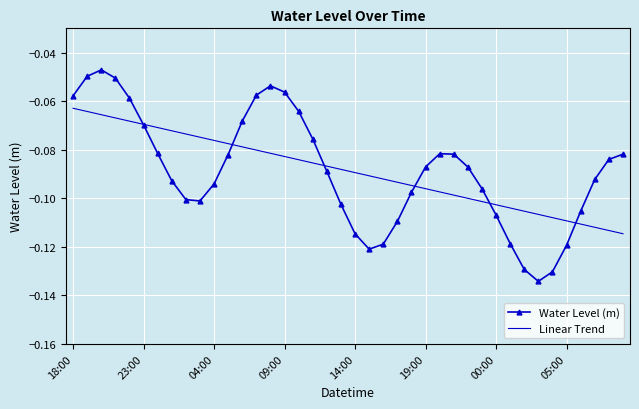

Which series has the widest spread of values?

Water Level (m)